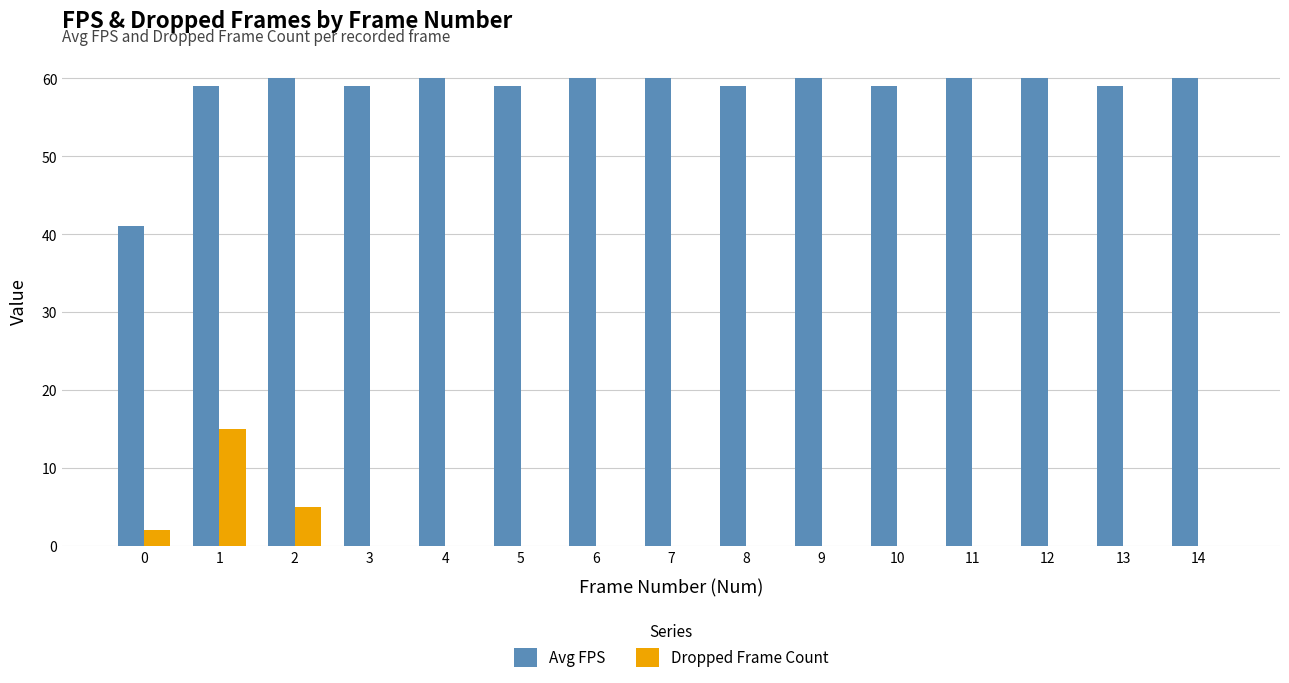

Is it true that Avg FPS equals 60 at 6?

True